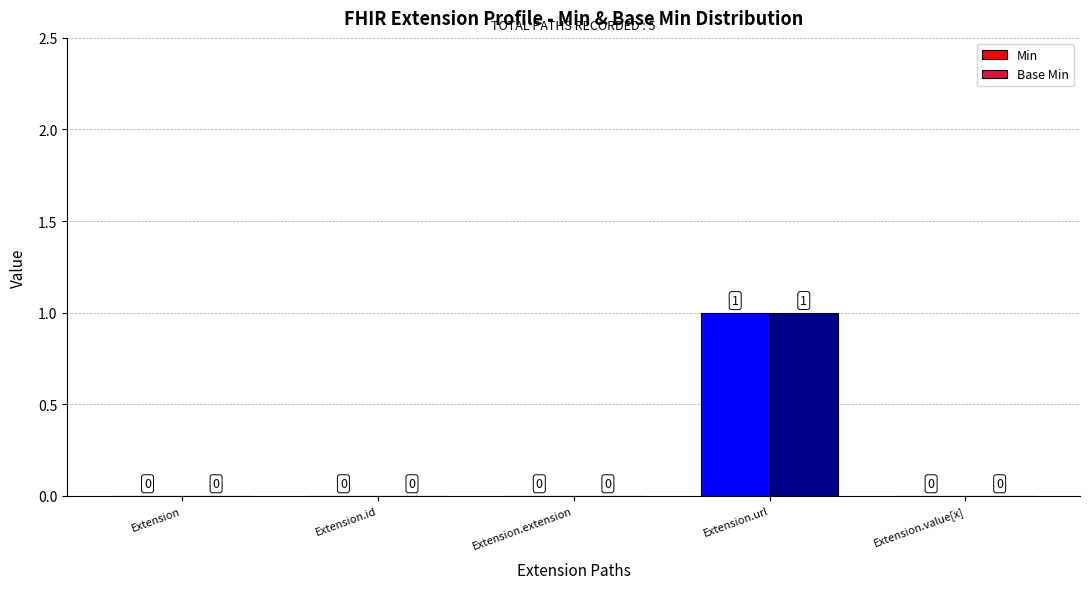

At which category is the sum across all series the highest?

Extension.url